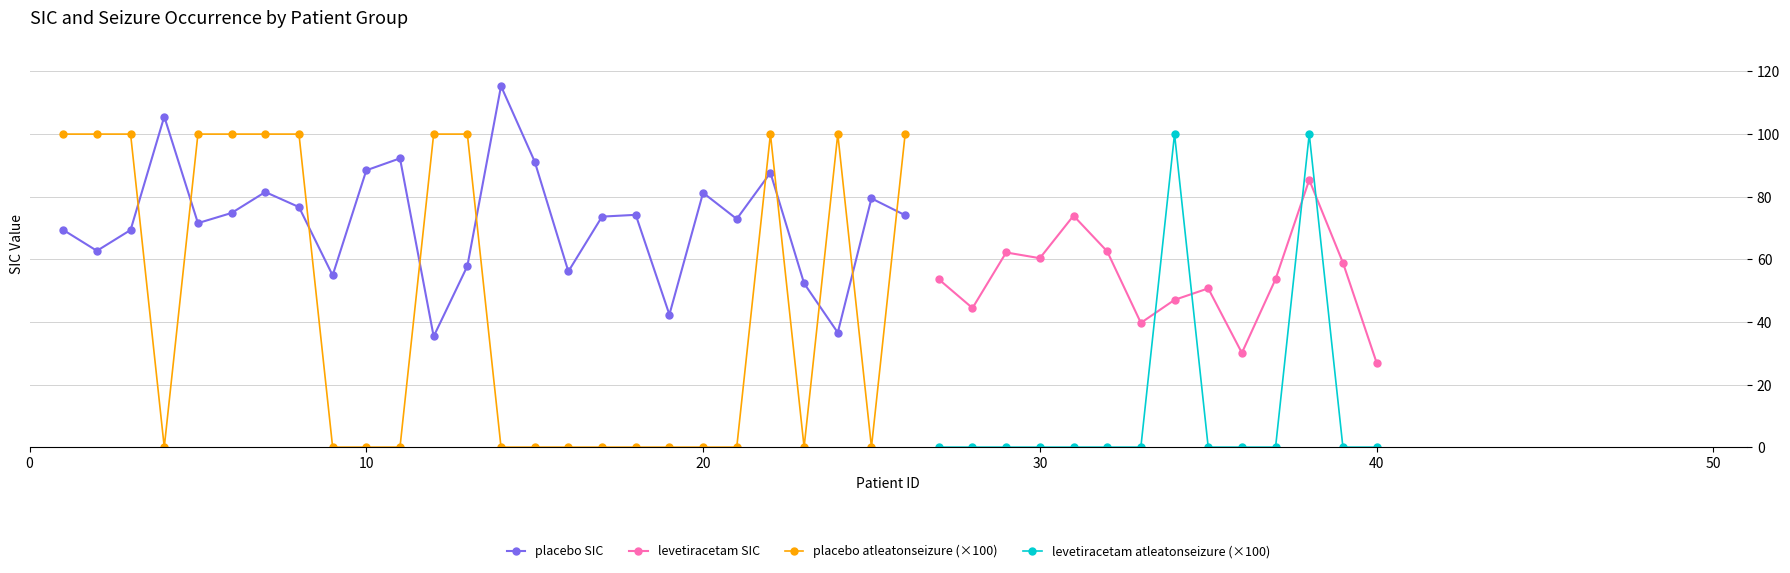

How many values in placebo seizure are above zero?

12